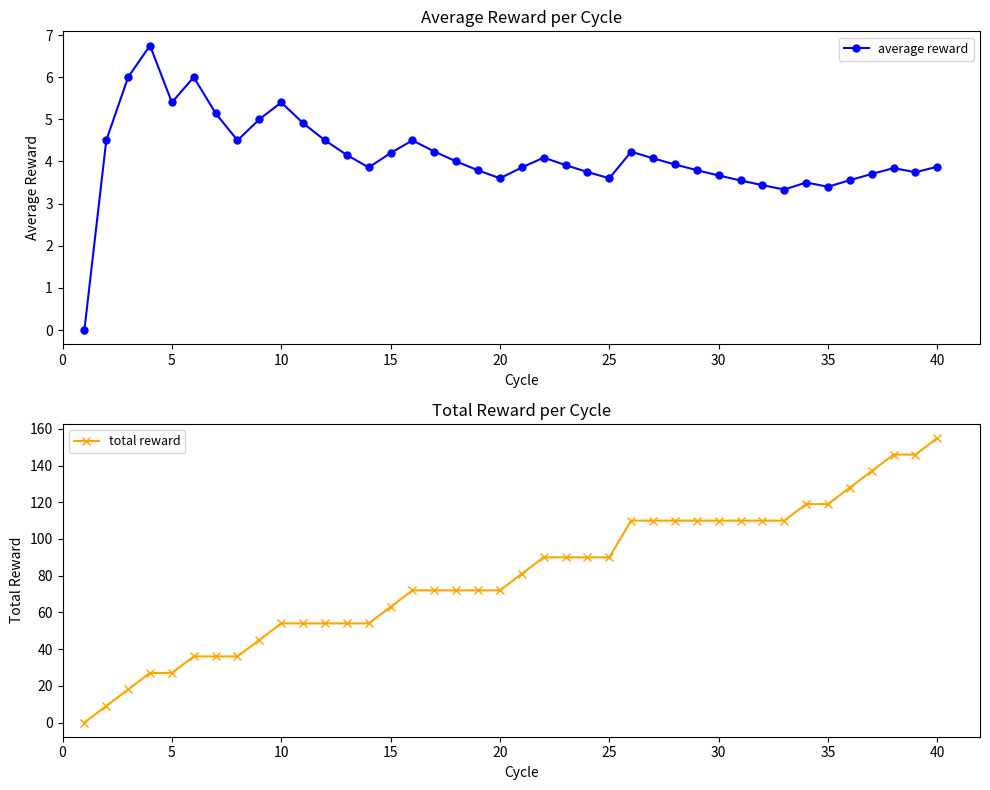

List the series in order of their peak value, highest first.

total reward, average reward